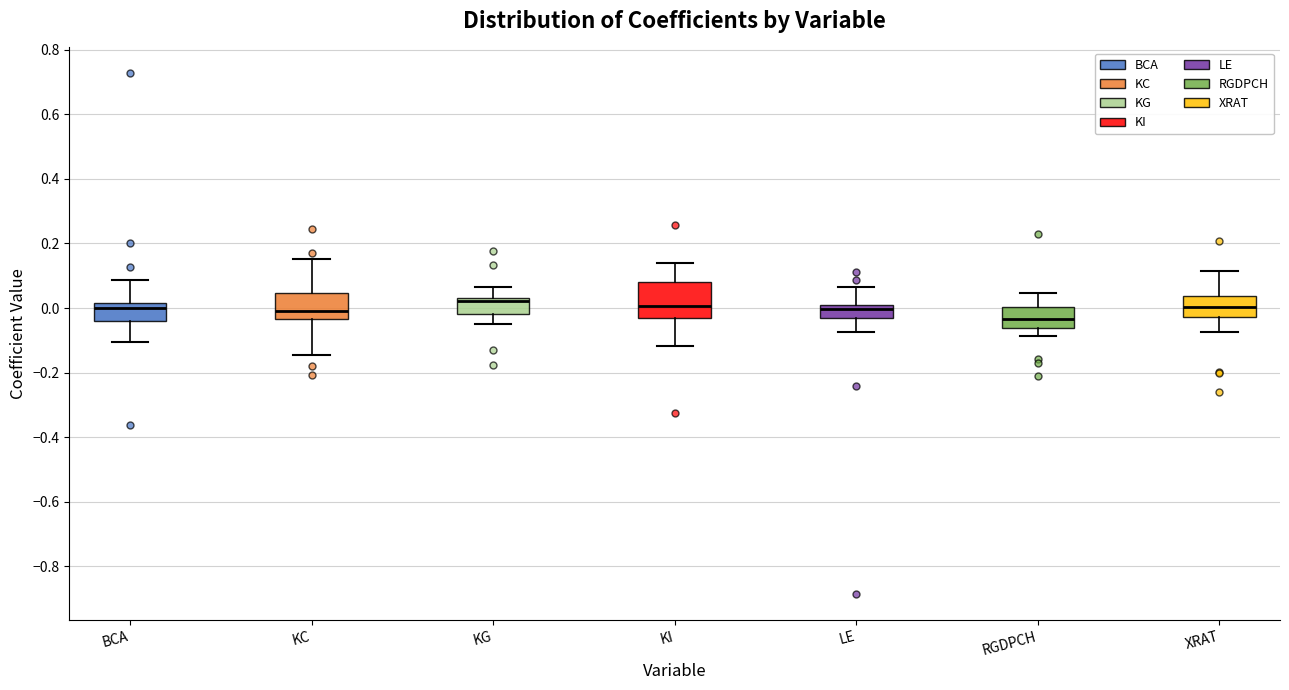

Where does the lower whisker of the box for XRAT end on the y-axis? The values are not printed on the chart, so give them approximately, as read against the axis.

-0.08